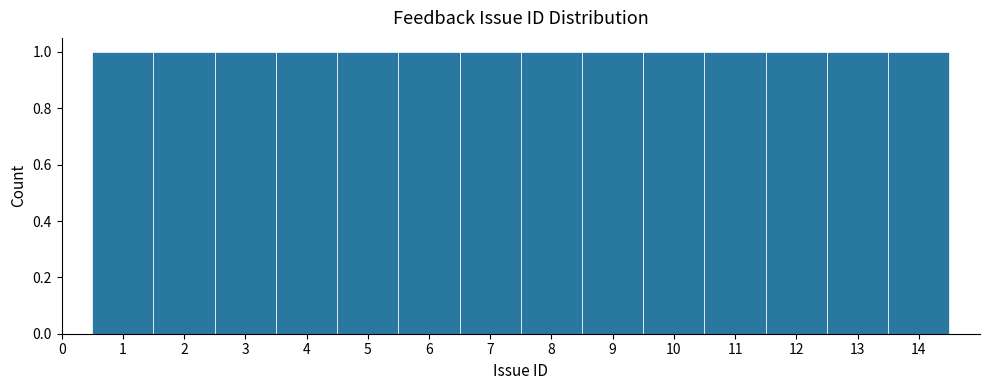

Reading left to right, list every bar in this chart as the range it spans on the x-axis followed by its height. The values are not printed on the chart, so give them approximately, as read against the axis.

0.5 to 1.5: 1
1.5 to 2.5: 1
2.5 to 3.5: 1
3.5 to 4.5: 1
4.5 to 5.5: 1
5.5 to 6.5: 1
6.5 to 7.5: 1
7.5 to 8.5: 1
8.5 to 9.5: 1
9.5 to 10.5: 1
10.5 to 11.5: 1
11.5 to 12.5: 1
12.5 to 13.5: 1
13.5 to 14.5: 1